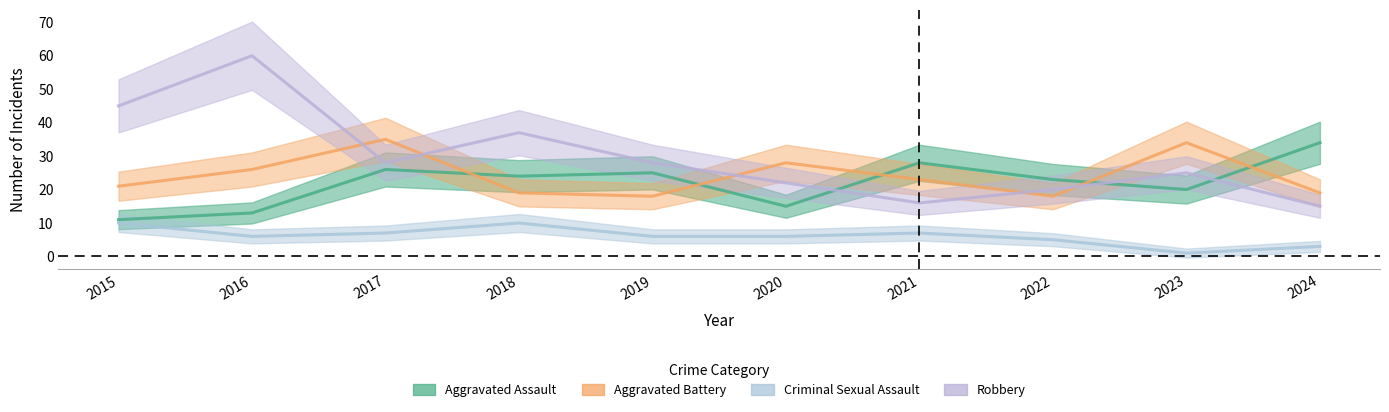

Which series changed the most between 2015 and 2017?

Robbery